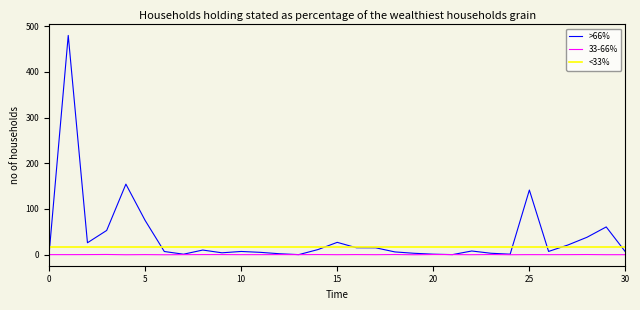

What is the smallest value displayed?

-0.3